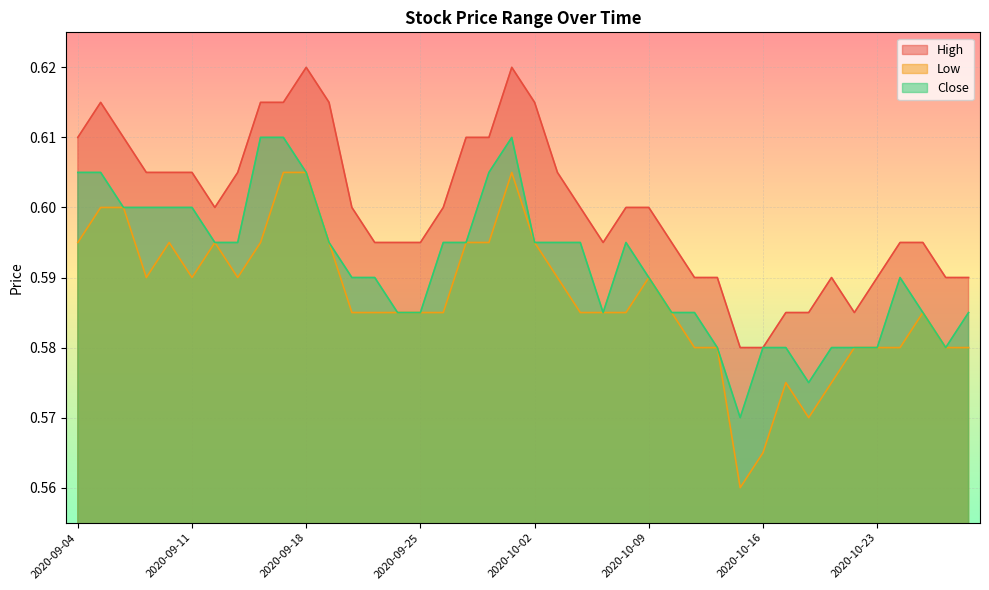

Which category has the highest value in the Close series?

2020-09-16